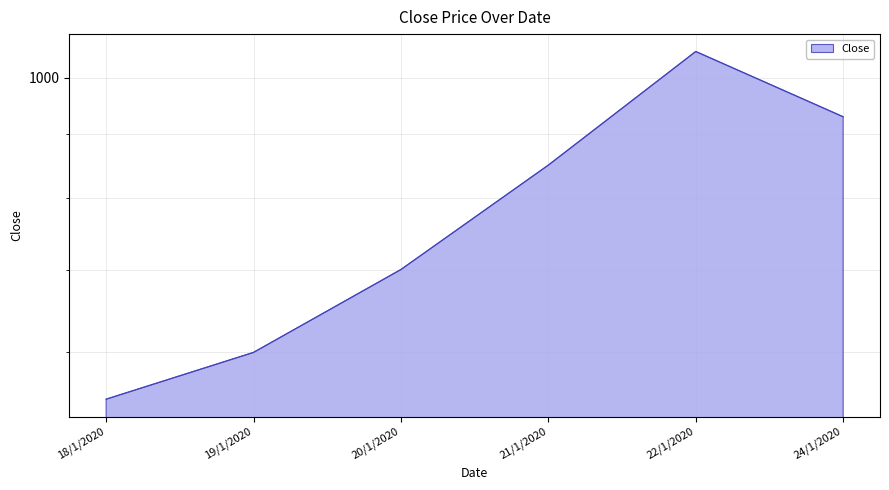

How many values are below 850?

3